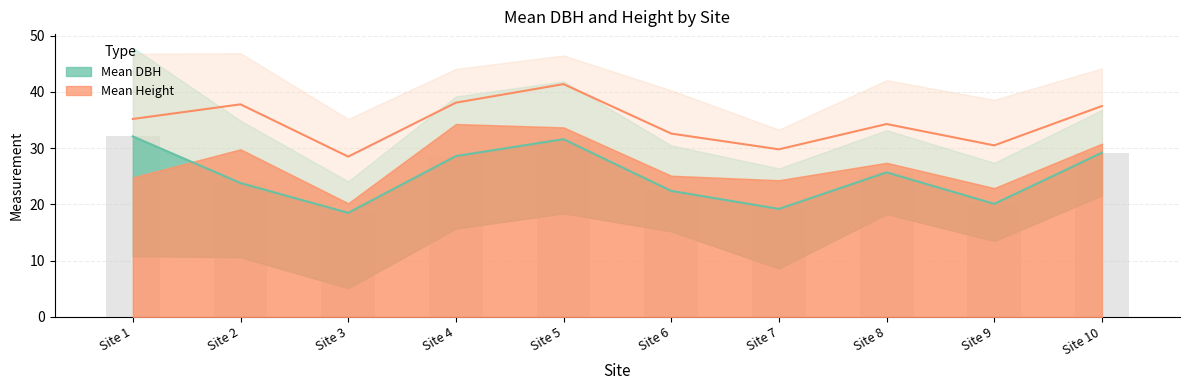

Reading left to right, extract all data points from this chart.

mean_dbh: 32.1	23.8	18.5	28.6	31.6	22.4	19.2	25.7	20.1	29.2
mean_height: 35.2	37.8	28.5	38.1	41.4	32.6	29.8	34.3	30.5	37.5
dbh_upper: 47.9	34.9	24.1	39.2	41.9	30.5	26.4	33.2	27.4	36.8
dbh_lower: 10.8	10.6	5.1	15.7	18.4	15.2	8.6	18.3	13.5	21.6
height_upper: 46.8	46.9	35.2	44.1	46.5	40.3	33.3	42.1	38.6	44.2
height_lower: 24.8	29.8	20.2	34.3	33.7	25.1	24.3	27.4	22.9	30.8